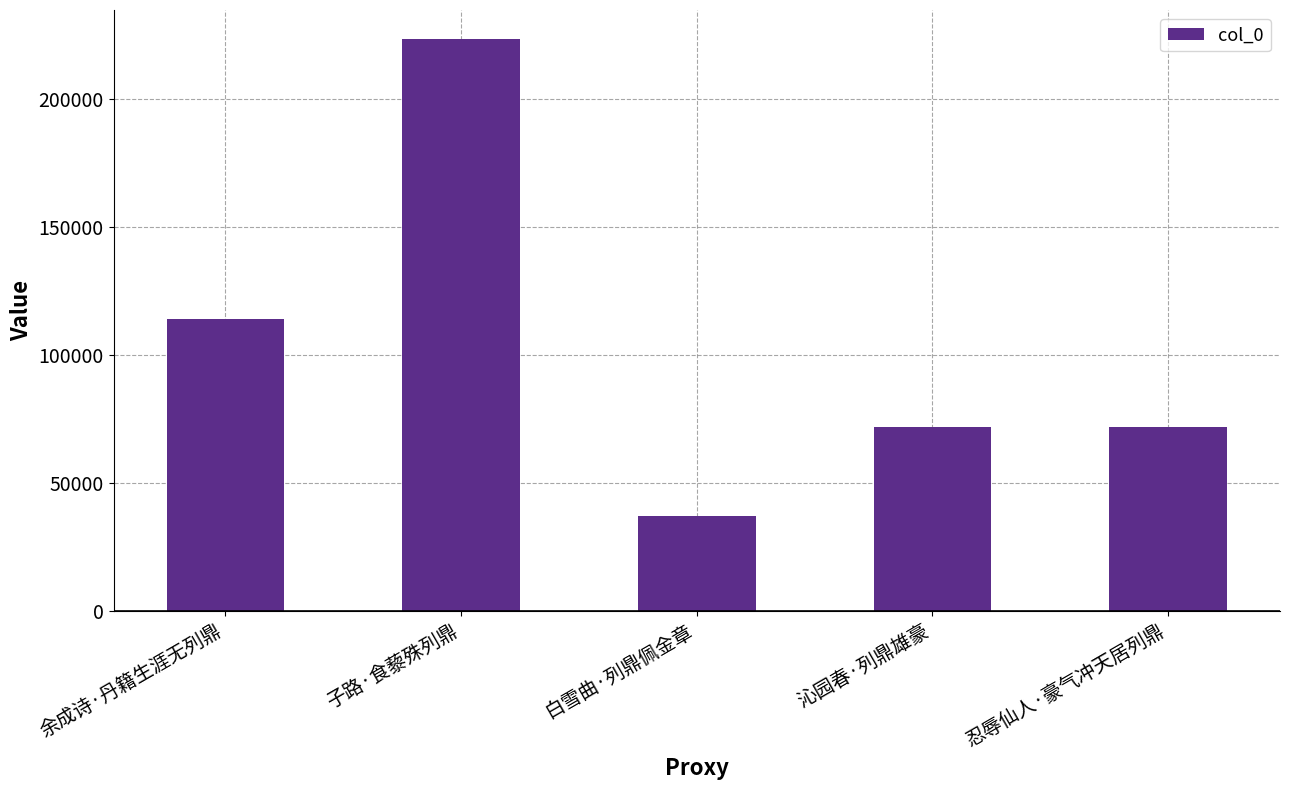

Count the number of categories in the chart.

5